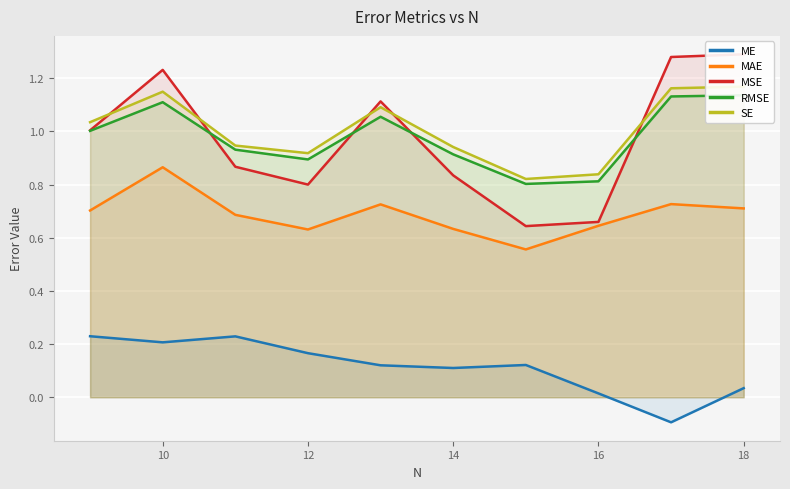

Which series has the widest spread of values?

MSE